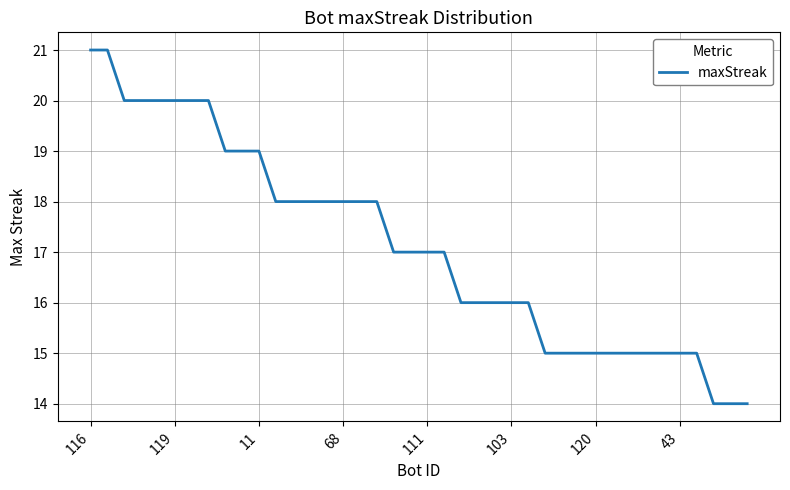

What is the greatest value displayed?

21